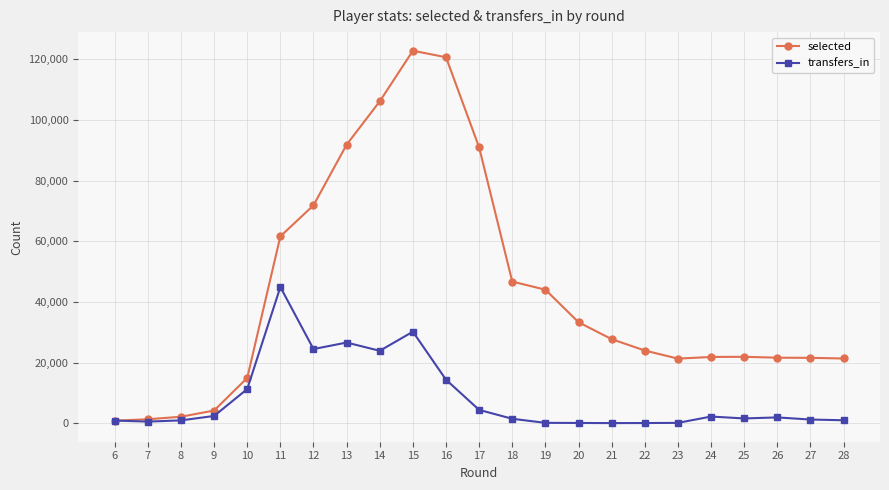

True or false: selected has a value of 13757 at 24.

False